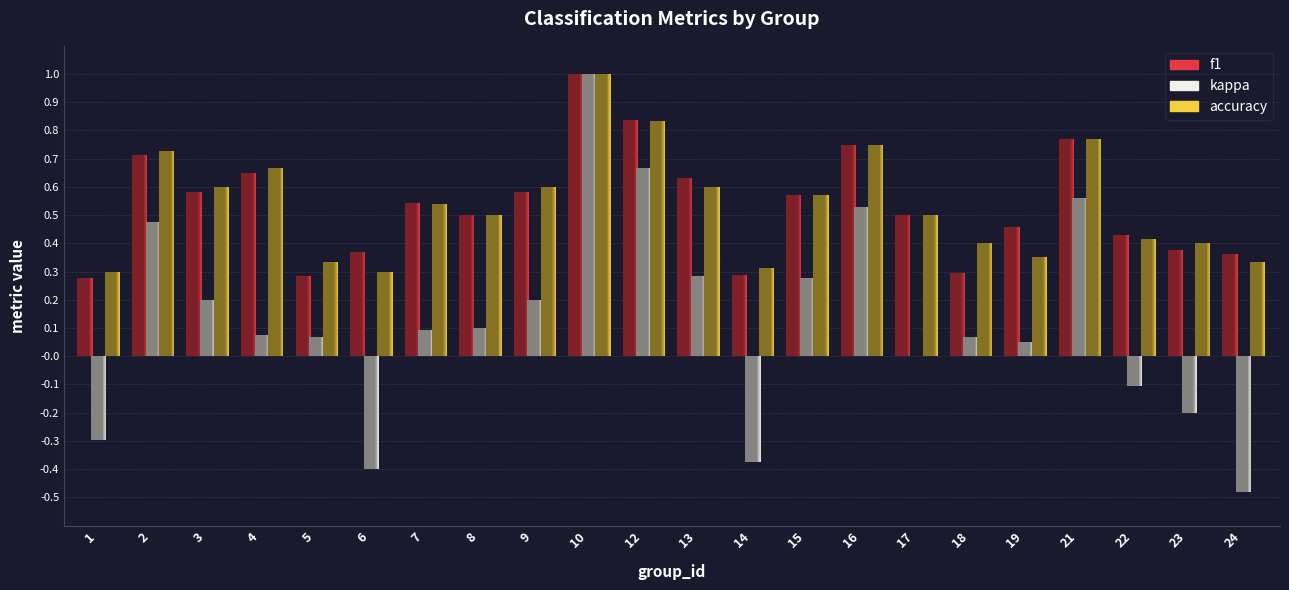

Reading left to right, list all the values displayed in this chart.

f1: 1=0.3	2=0.7	3=0.6	4=0.7	5=0.3	6=0.4	7=0.5	8=0.5	9=0.6	10=1.0	12=0.8	13=0.6	14=0.3	15=0.6	16=0.8	17=0.5	18=0.3	19=0.5	21=0.8	22=0.4	23=0.4	24=0.4
kappa: 1=-0.3	2=0.5	3=0.2	4=0.1	5=0.1	6=-0.4	7=0.1	8=0.1	9=0.2	10=1.0	12=0.7	13=0.3	14=-0.4	15=0.3	16=0.5	17=0.0	18=0.1	19=0.1	21=0.6	22=-0.1	23=-0.2	24=-0.5
accuracy: 1=0.3	2=0.7	3=0.6	4=0.7	5=0.3	6=0.3	7=0.5	8=0.5	9=0.6	10=1.0	12=0.8	13=0.6	14=0.3	15=0.6	16=0.8	17=0.5	18=0.4	19=0.4	21=0.8	22=0.4	23=0.4	24=0.3